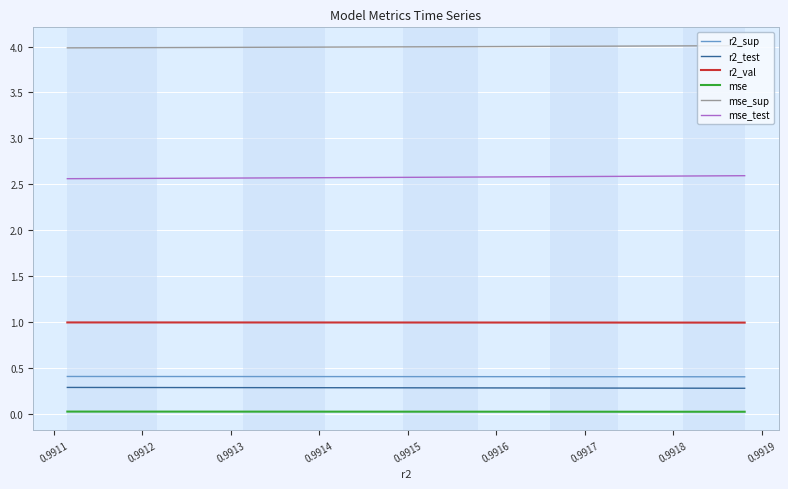

How many lines are shown in the chart?

6